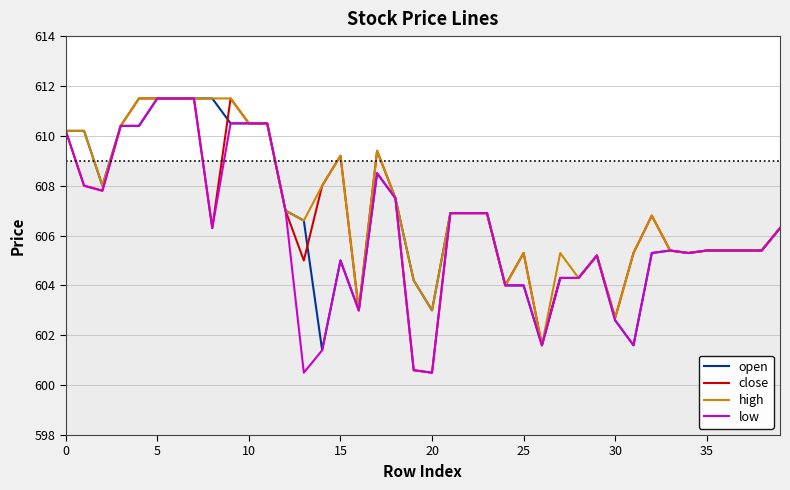

What is the highest value of the high series?

611.5